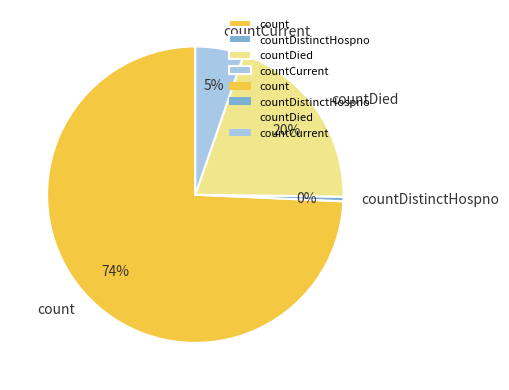

How many segments does this pie chart have?

4